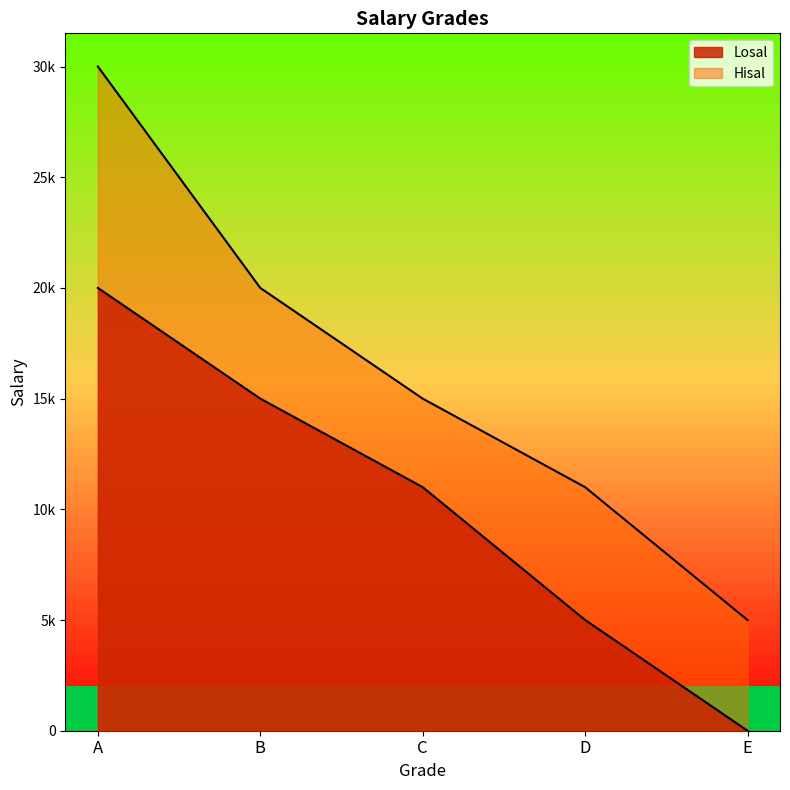

What is the total value across all series at D?

16001